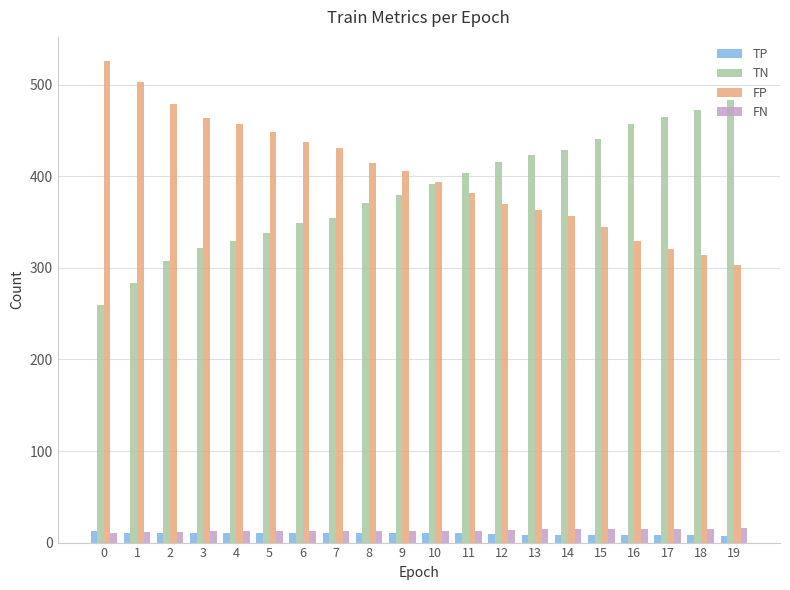

What is the maximum value shown in the chart?

526